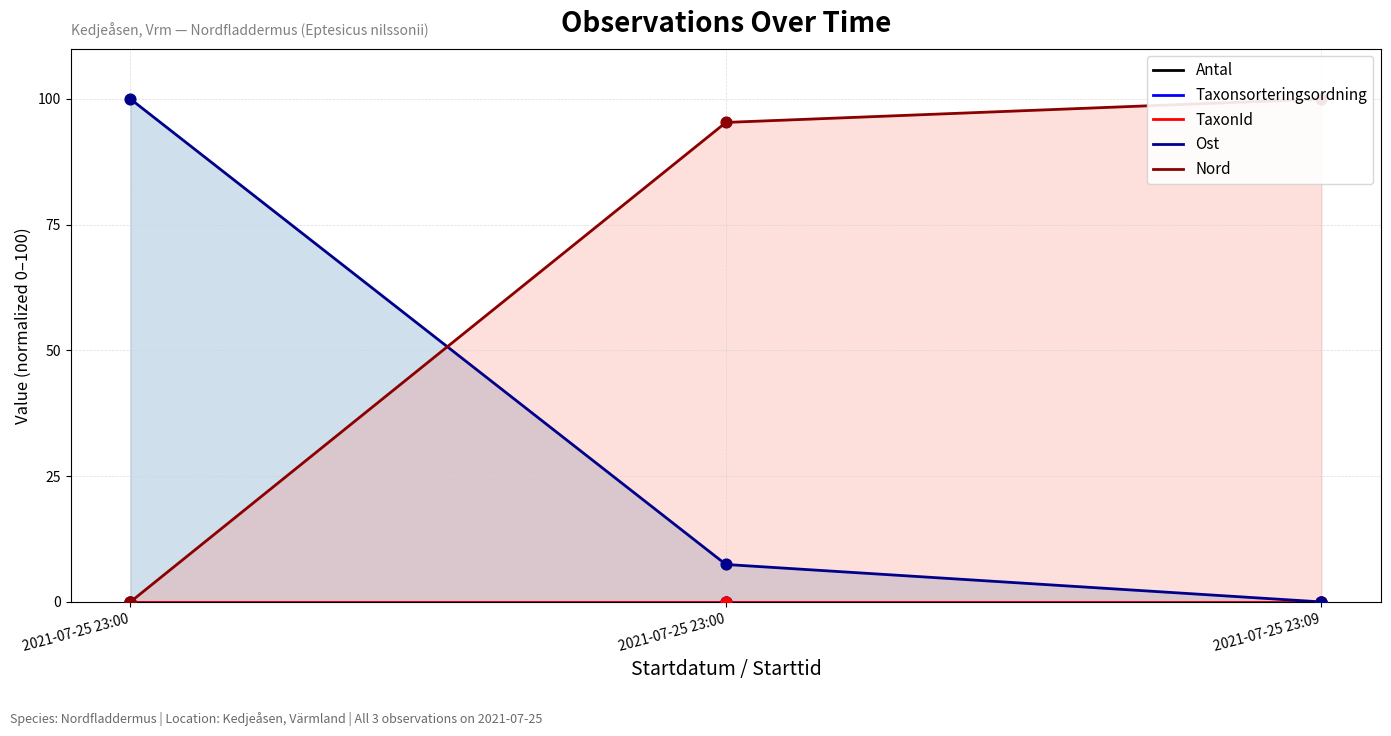

Which series contains the highest Y value?

Ost